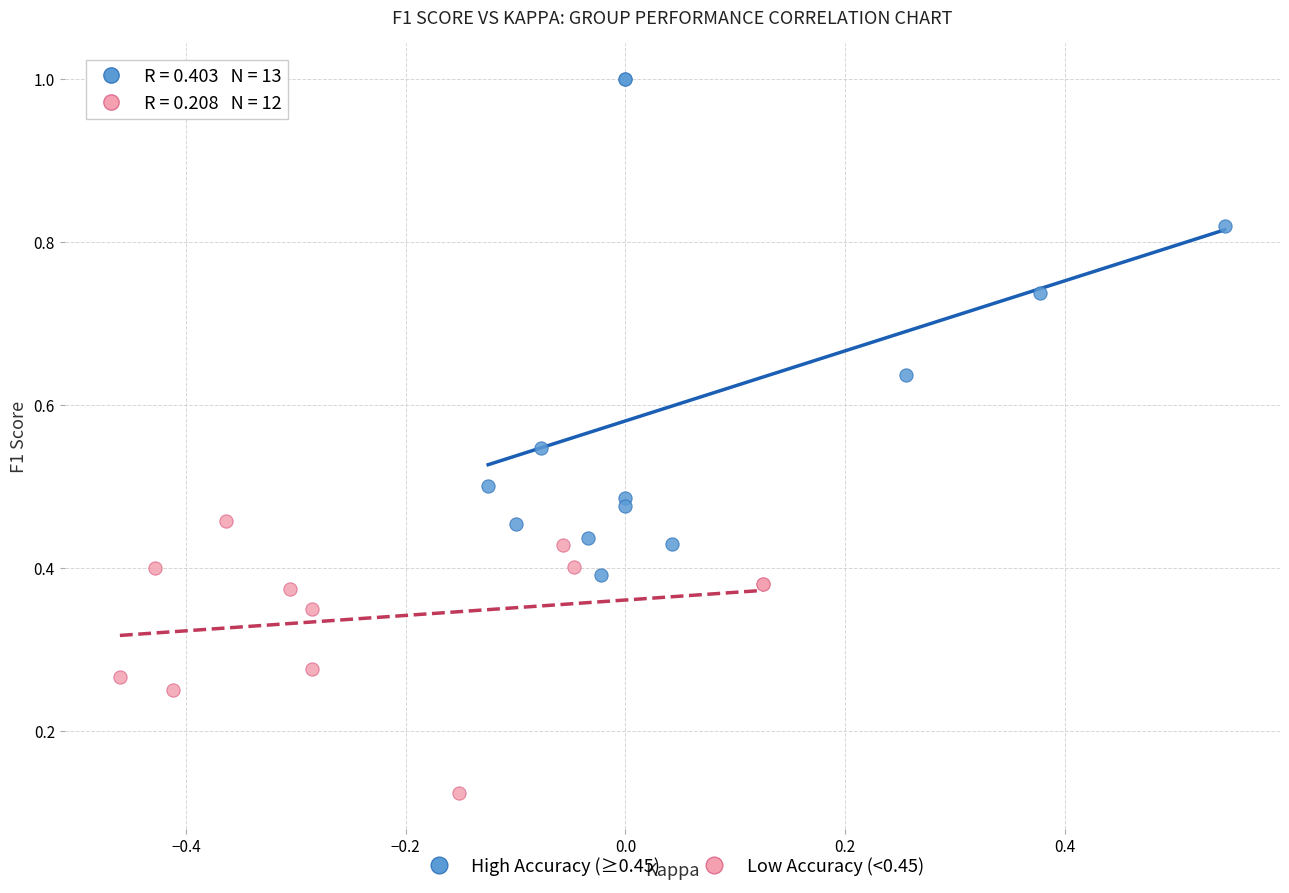

Which series has the largest Y range (max minus min)?

High Accuracy (≥0.45)